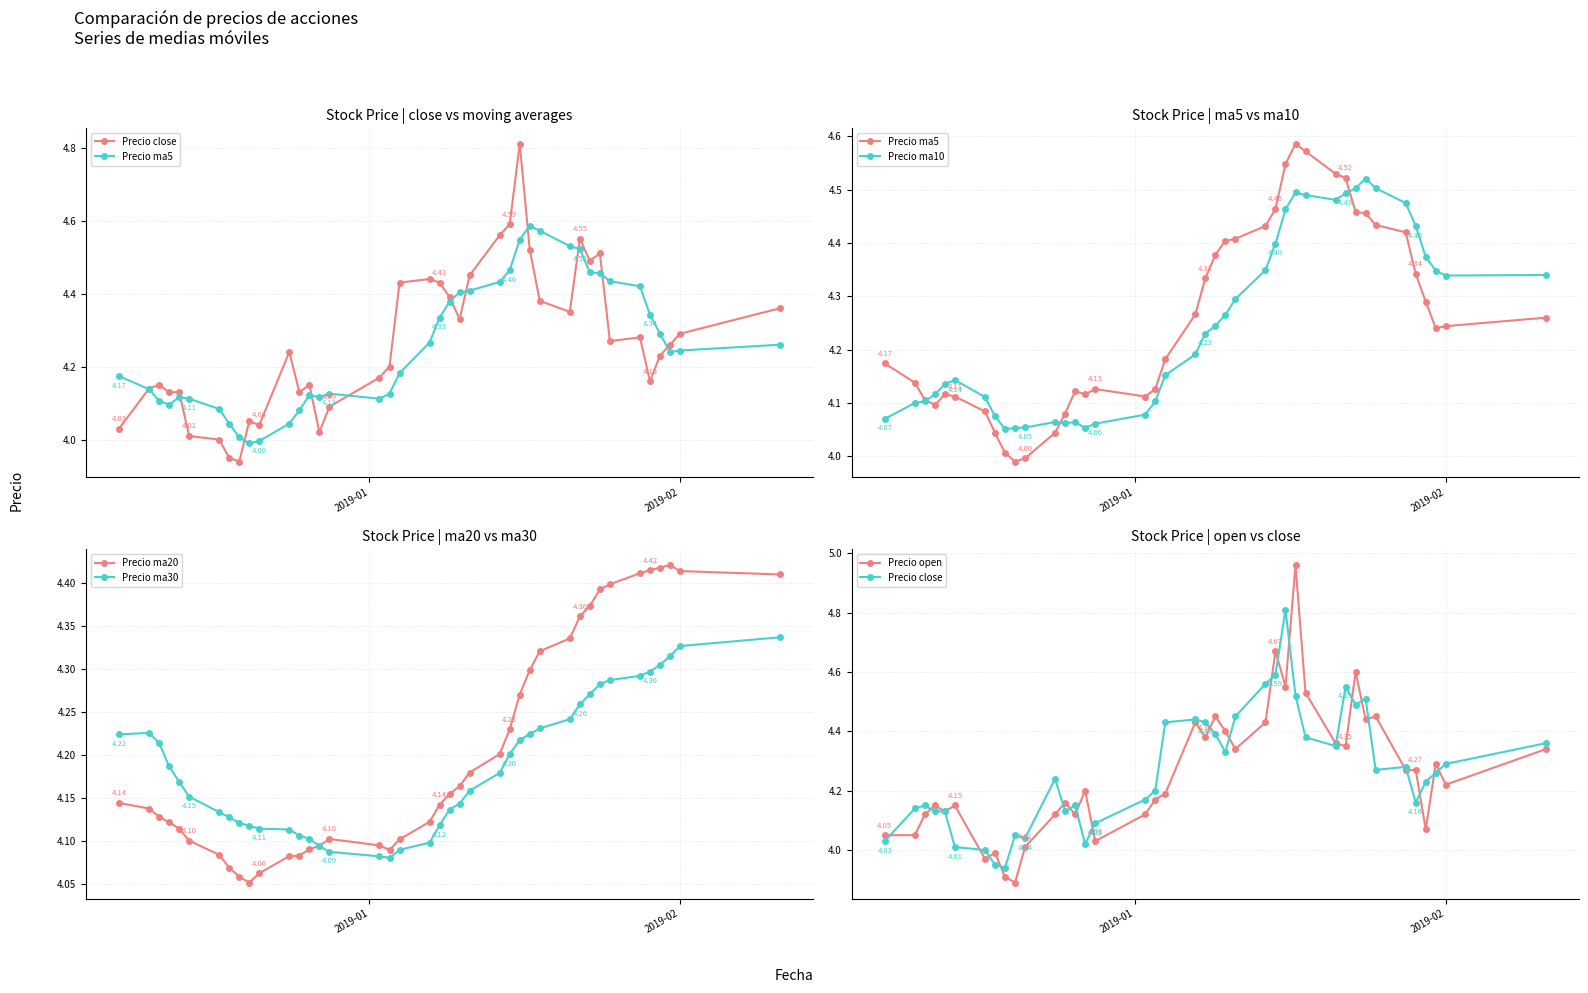

At how many categories does at least one series exceed 4?

40